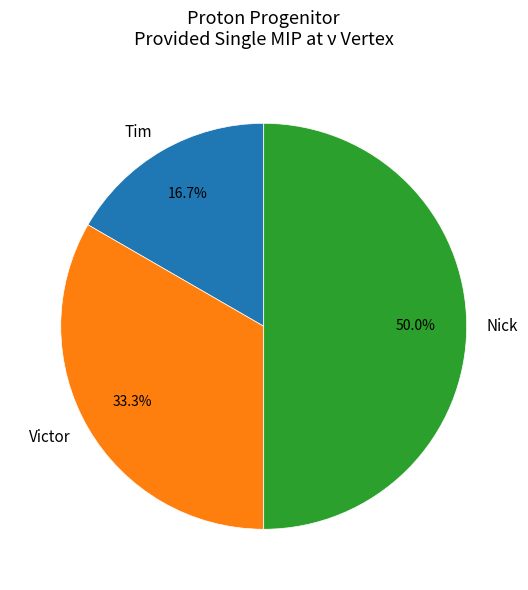

Combined, do Victor and Nick account for over 50%?

Yes